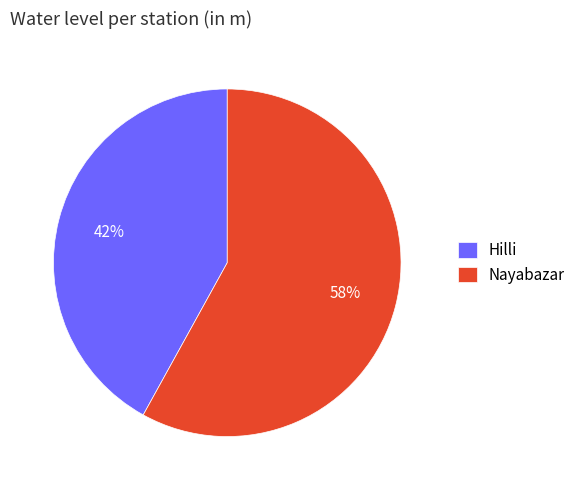

Combined, do Nayabazar and Hilli account for over 50%?

Yes